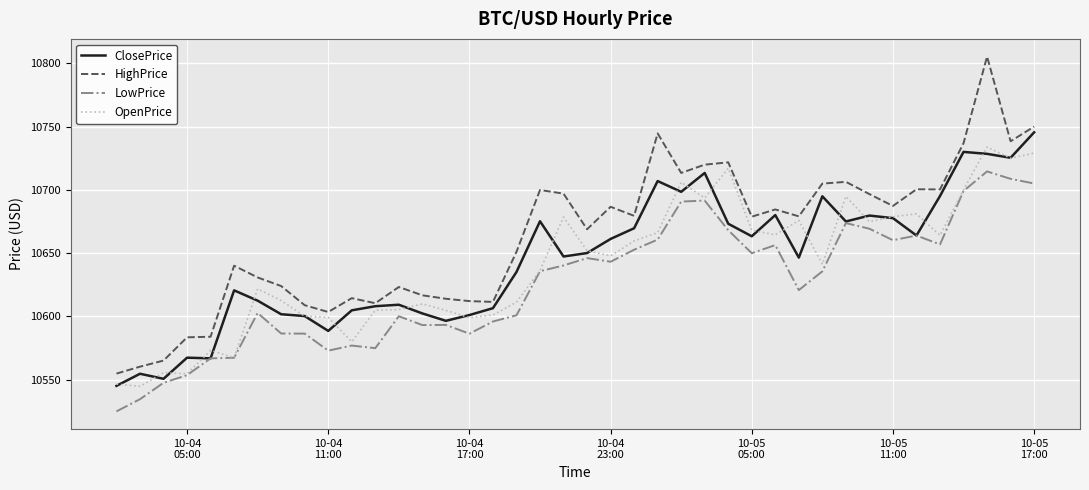

Which series has the largest total across all categories?

HighPrice